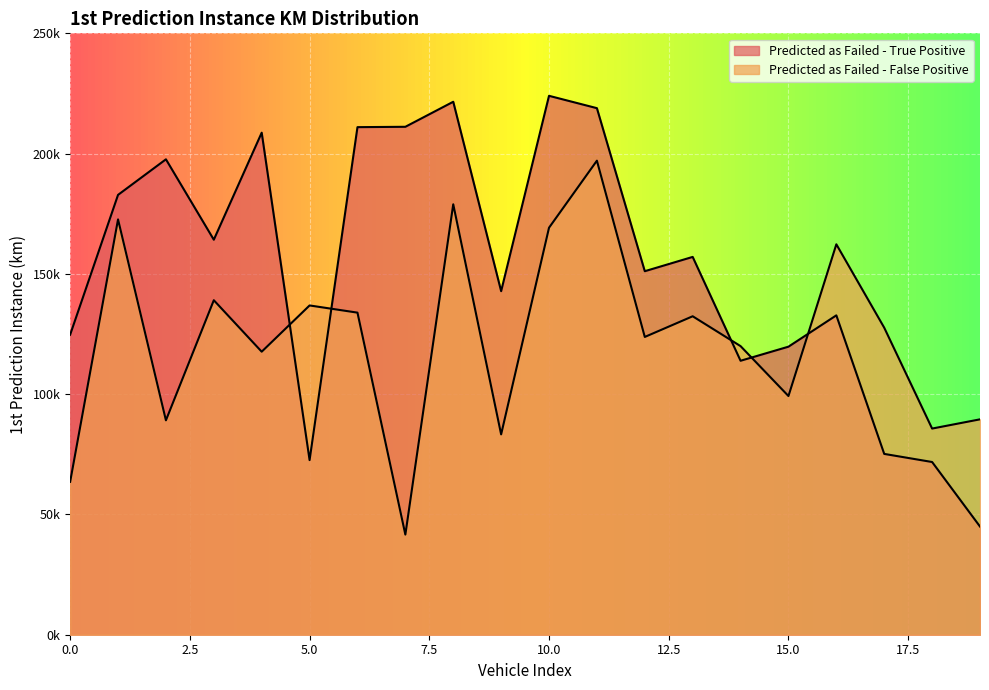

True or false: Predicted as Failed - True Positive has more than 0 points higher than both neighbors.

True